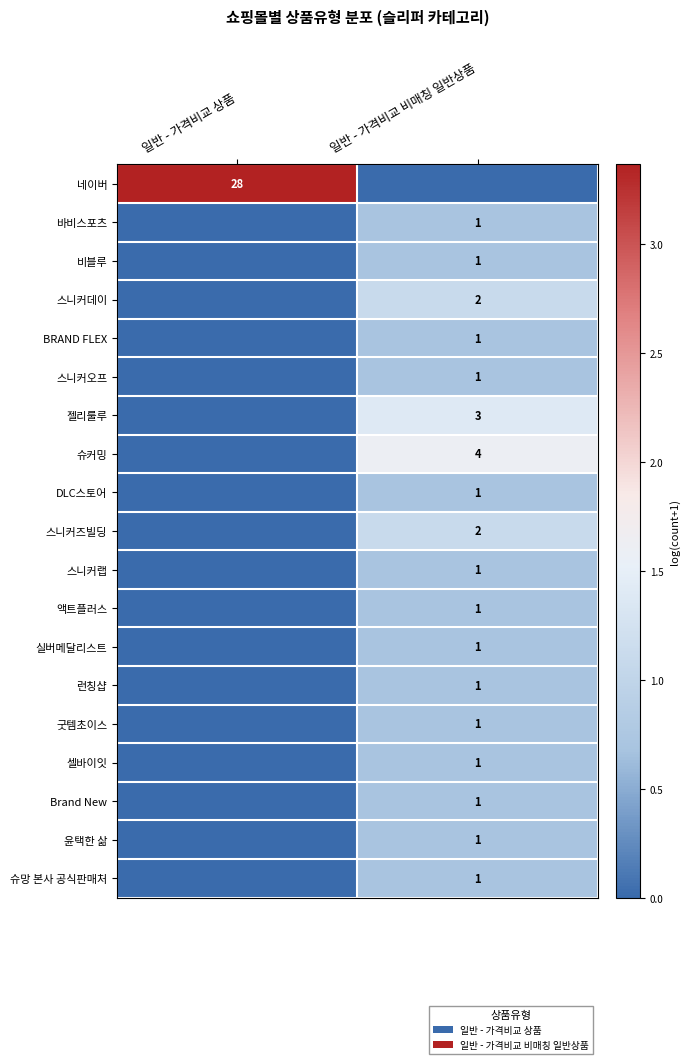

Between 일반 - 가격비교 비매칭 일반상품 and 일반 - 가격비교 상품, which is larger?

일반 - 가격비교 상품